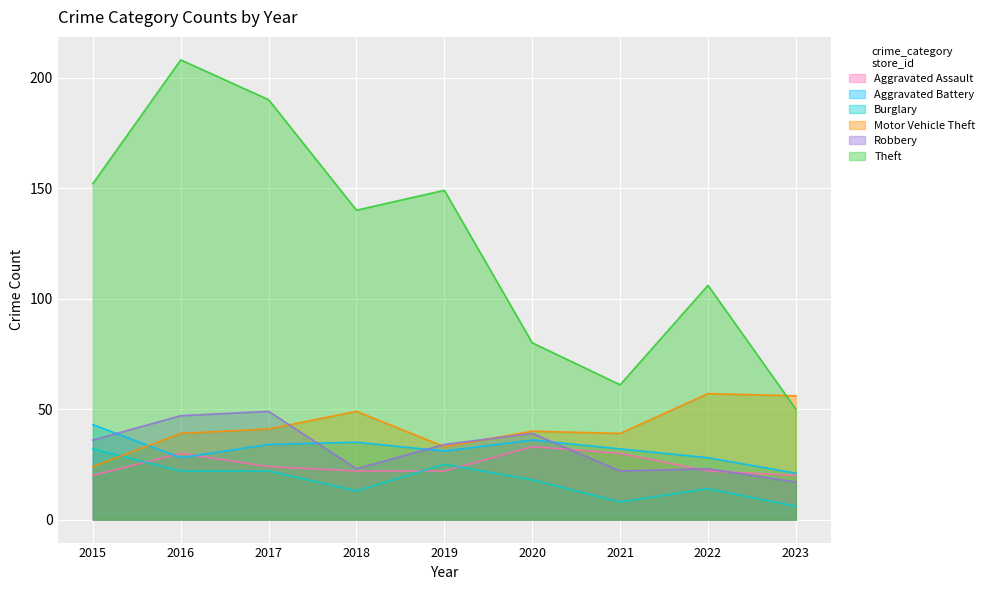

How many lines are shown in the chart?

6